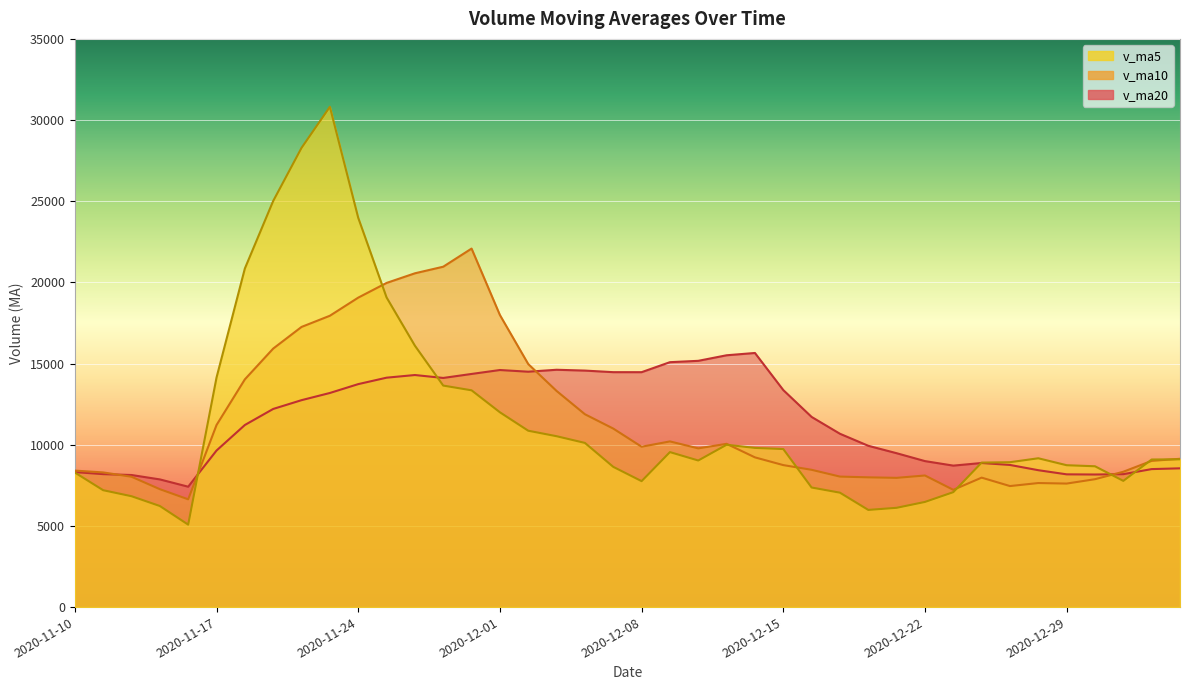

Reading left to right, list all the values displayed in this chart.

v_ma5: 8289.4	7199.1	6829.3	6226.2	5078.1	14140.3	20858.1	25018.7	28288.7	30814.3	23982.4	19076.1	16102.6	13644.8	13352.9	11999.7	10863.5	10525.8	10112.8	8638.9	7757.4	9546.5	9029.8	9999.7	9805.9	9734.6	7365.7	7047.2	5985.3	6115.6	6477.4	7080.2	8900.5	8924.6	9166.6	8738.9	8674.3	7773.7	9090.0	9102.9
v_ma10: 8407.4	8294.9	8028.6	7262.6	6638.1	11214.9	14028.6	15924.0	17257.4	17946.2	19061.3	19967.1	20560.6	20966.7	22083.6	17991.0	14969.8	13314.2	11878.8	10995.9	9878.5	10205.0	9777.8	10056.3	9222.4	8746.0	8456.1	8038.5	7992.5	7960.8	8106.0	7222.9	7973.8	7454.9	7641.1	7608.1	7877.2	8337.1	9007.3	9134.7
v_ma20: 8316.3	8189.3	8135.8	7864.7	7415.3	9644.1	11216.8	12205.4	12746.1	13189.0	13734.4	14131.0	14294.6	14114.7	14360.9	14602.9	14499.2	14619.1	14568.1	14471.0	14469.9	15086.0	15169.2	15511.5	15653.0	13368.5	11713.0	10676.4	9935.6	9478.3	8992.3	8714.0	8875.8	8755.6	8431.8	8177.1	8166.7	8187.8	8499.9	8547.8